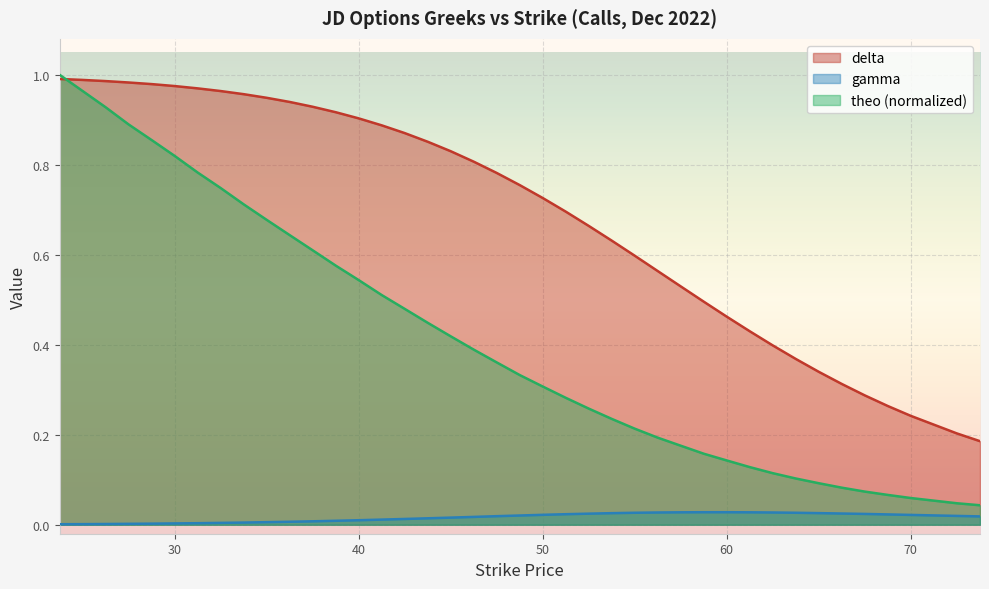

Reading left to right, transcribe all the data shown in this chart.

delta: 1.0	1.0	1.0	1.0	1.0	1.0	1.0	1.0	1.0	0.9	0.9	0.9	0.9	0.9	0.9	0.9	0.9	0.8	0.8	0.8	0.8	0.7	0.7	0.7	0.6	0.6	0.6	0.5	0.5	0.5	0.4	0.4	0.4	0.3	0.3	0.3	0.3	0.2	0.2	0.2
gamma: 0.0	0.0	0.0	0.0	0.0	0.0	0.0	0.0	0.0	0.0	0.0	0.0	0.0	0.0	0.0	0.0	0.0	0.0	0.0	0.0	0.0	0.0	0.0	0.0	0.0	0.0	0.0	0.0	0.0	0.0	0.0	0.0	0.0	0.0	0.0	0.0	0.0	0.0	0.0	0.0
theo: 1.0	1.0	0.9	0.9	0.9	0.8	0.8	0.7	0.7	0.7	0.6	0.6	0.6	0.5	0.5	0.5	0.4	0.4	0.4	0.4	0.3	0.3	0.3	0.3	0.2	0.2	0.2	0.2	0.2	0.1	0.1	0.1	0.1	0.1	0.1	0.1	0.1	0.1	0.0	0.0